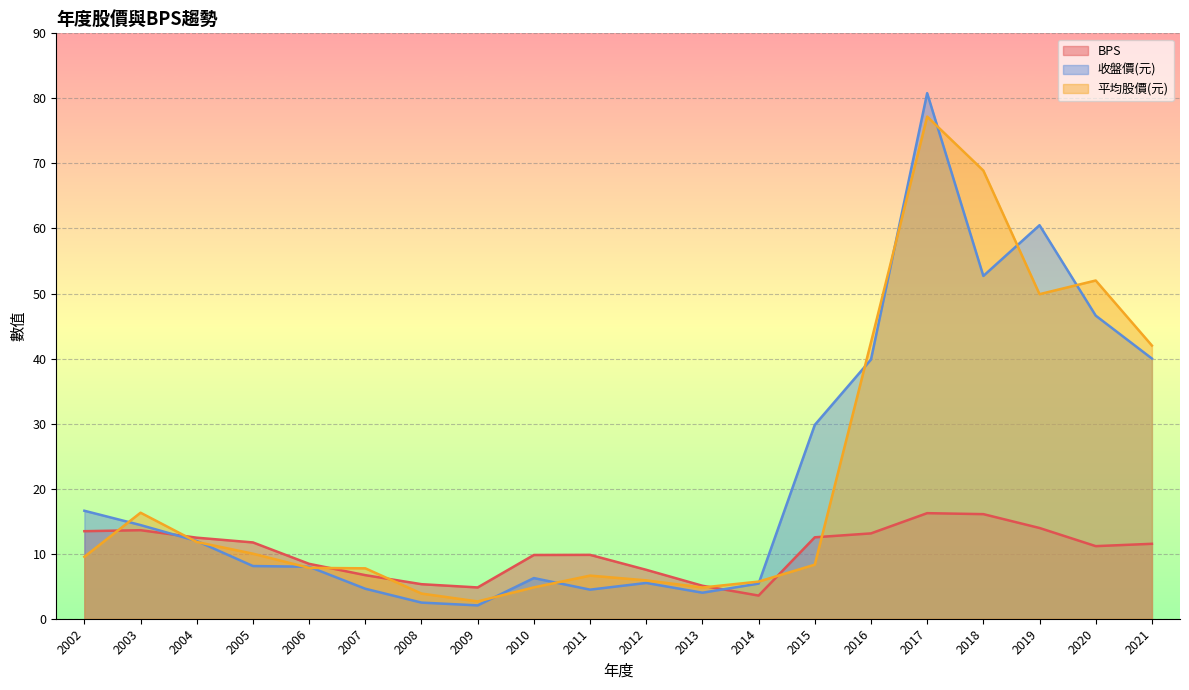

What is the sum of the 平均股價(元) values at 2007 and 2013?

12.6